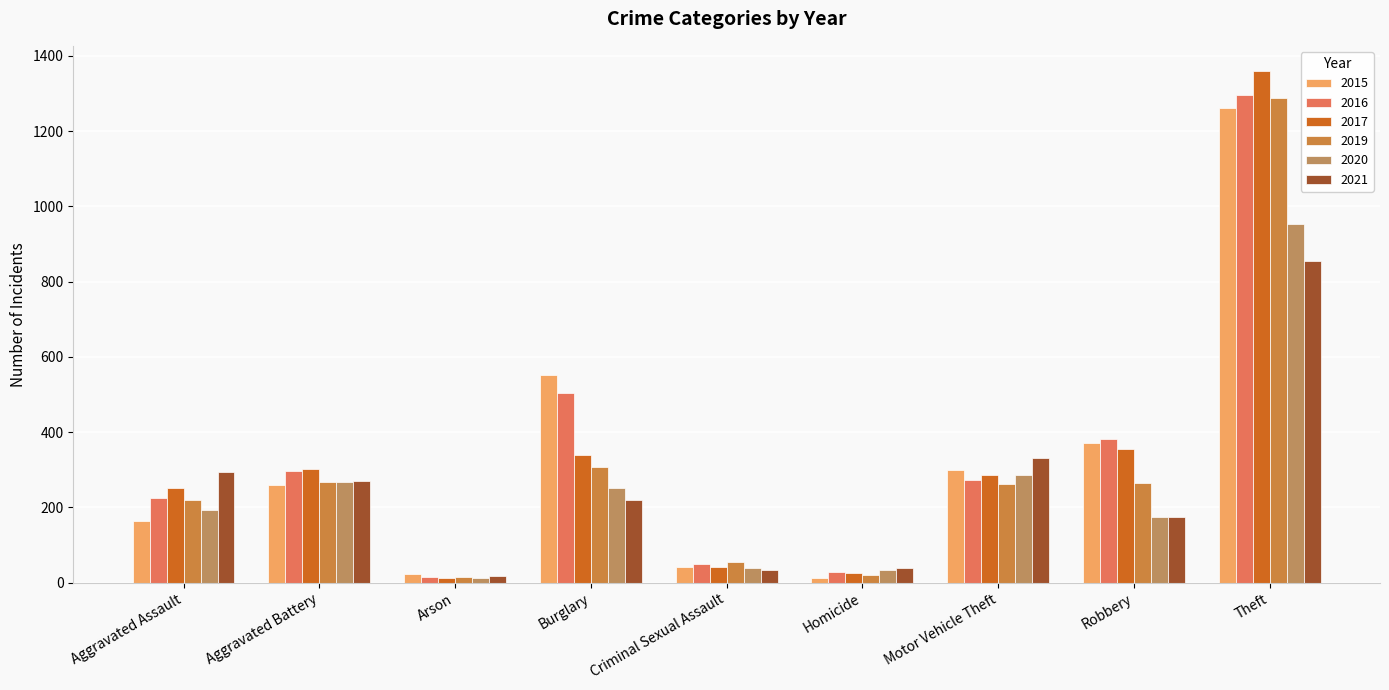

Does the chart contain any negative values?

No